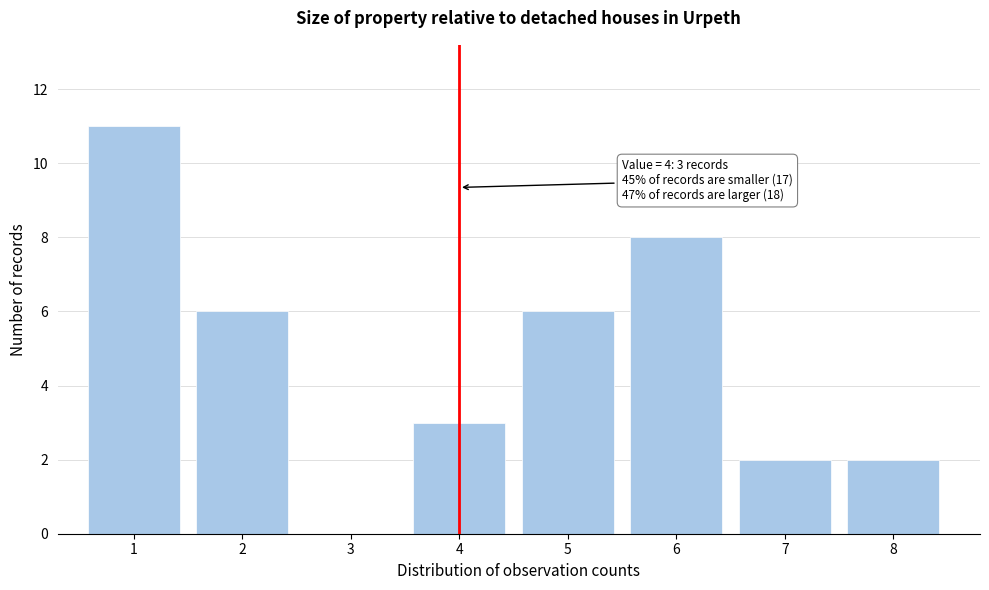

Reading right to left, list all the values displayed in this chart.

8=2	7=2	6=8	5=6	4=3	3=0	2=6	1=11